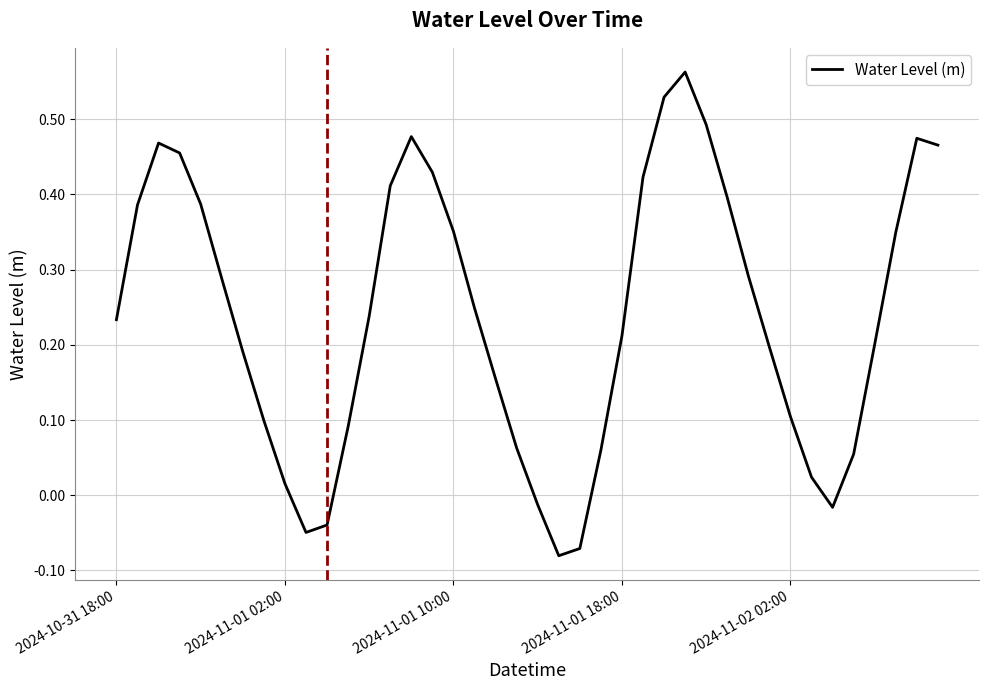

What is the sum of all values?

9.6